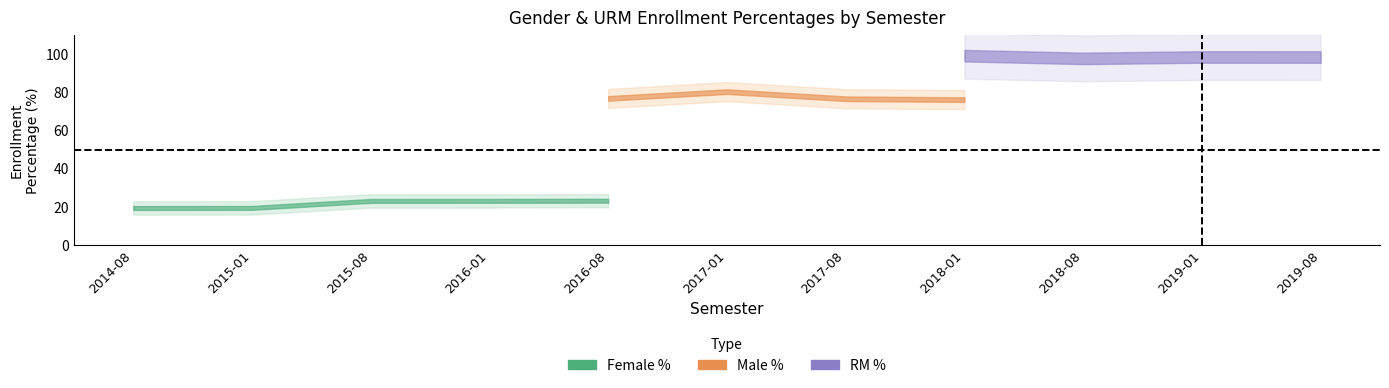

What is the label of the 4th point from the left?

2016-01